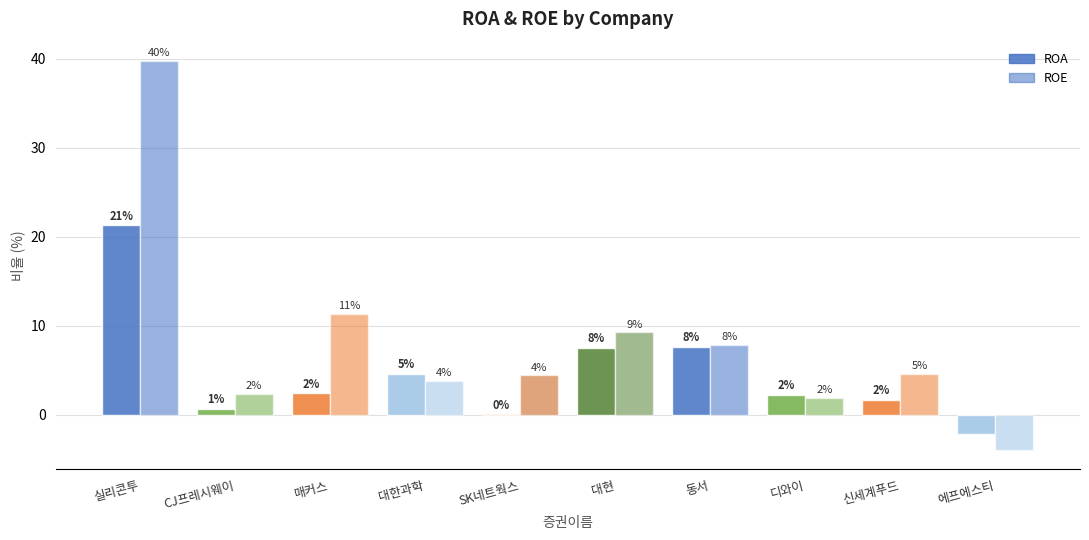

True or false: ROA has a value of 1.0 at 디와이.

False